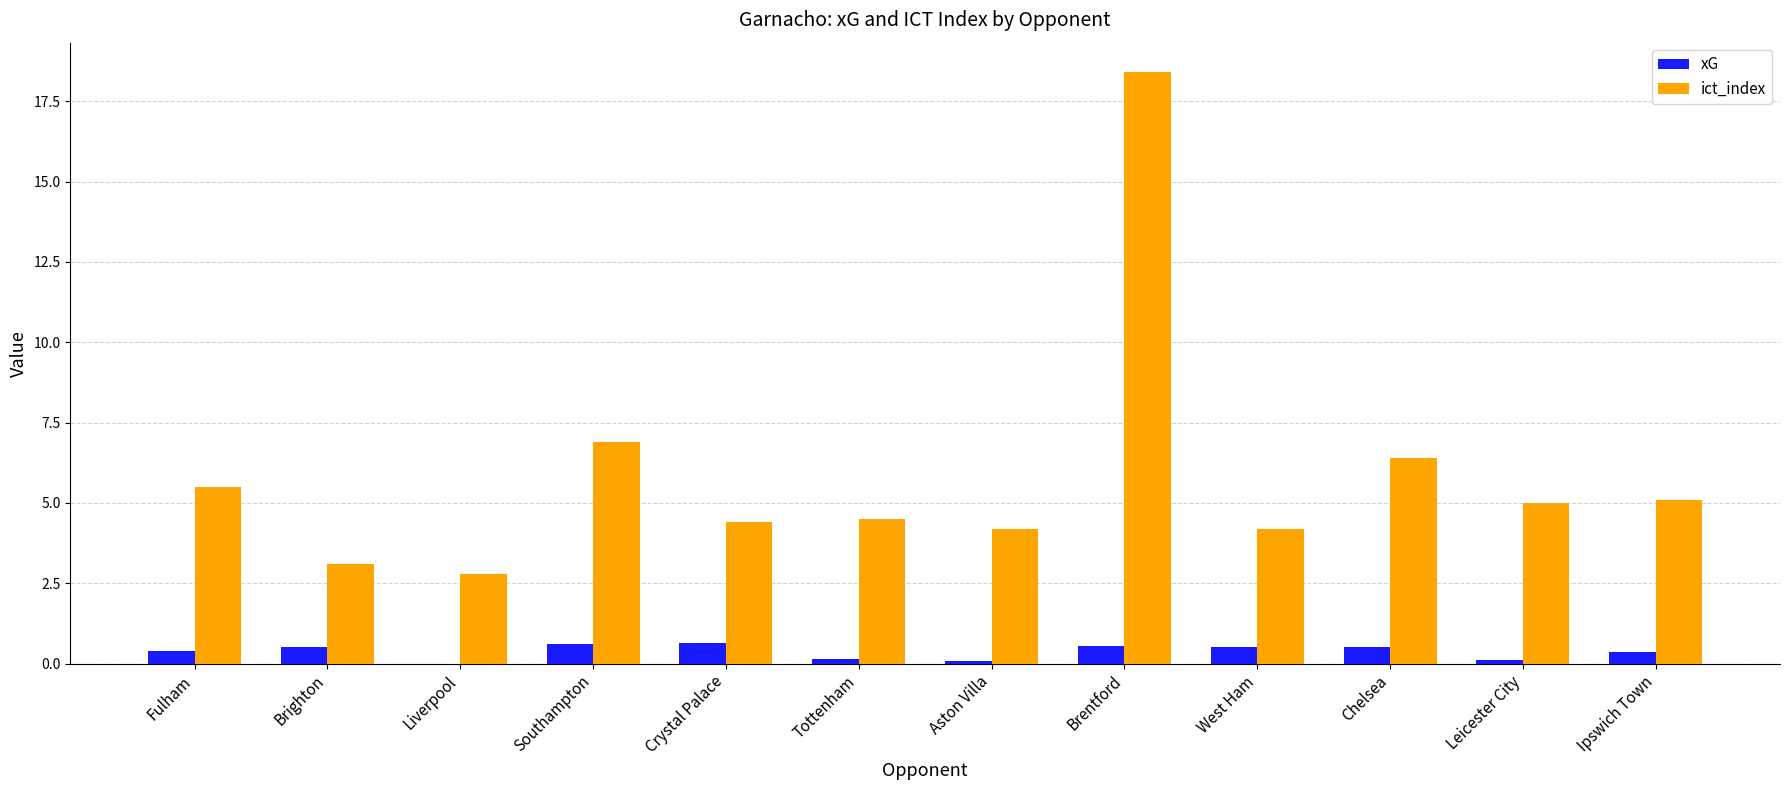

What is the maximum value for ict_index?

18.4